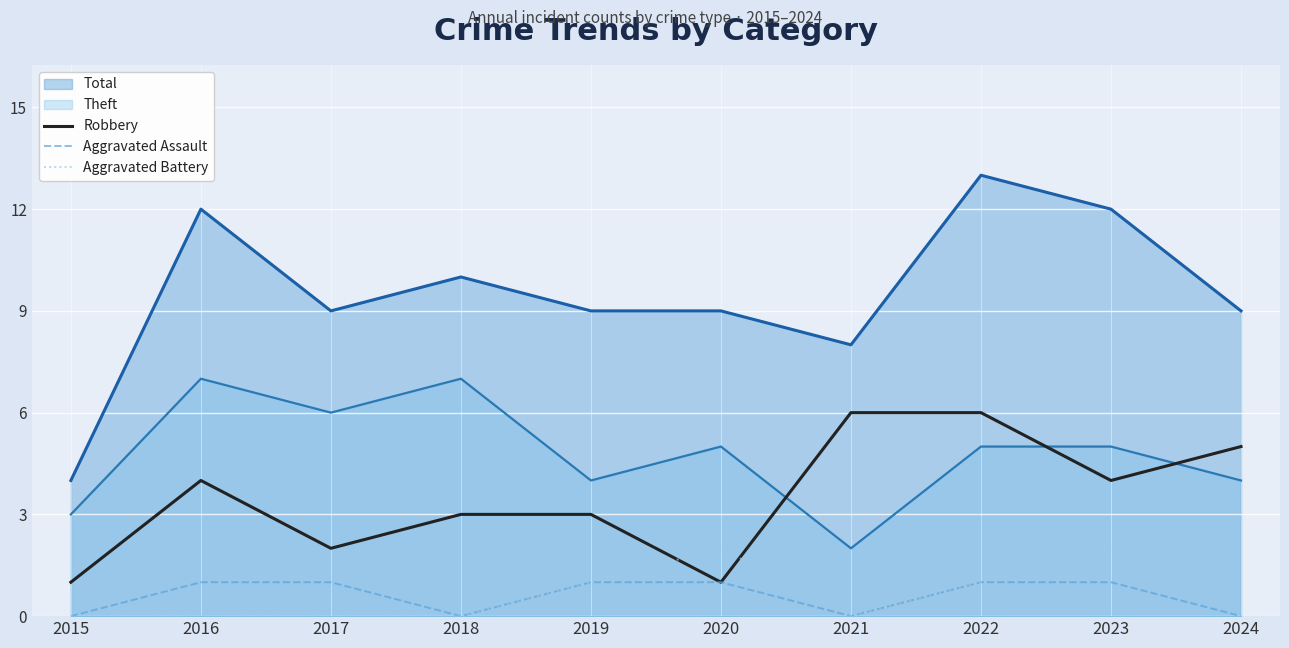

What is the total value across all series at 2023?

7